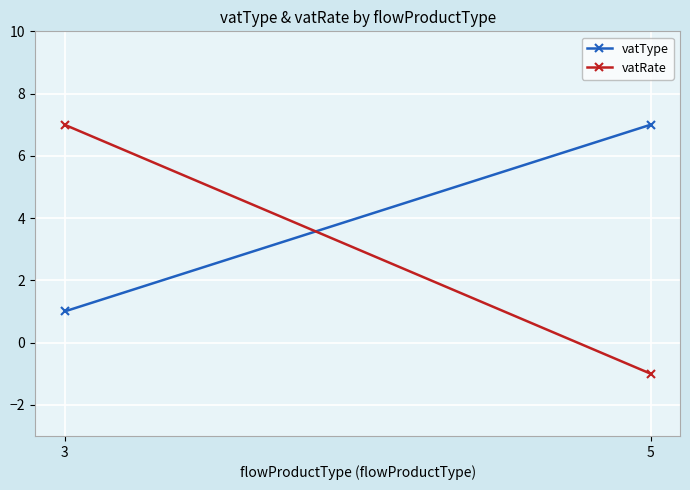

Is this an area chart (filled region under the line)?

No